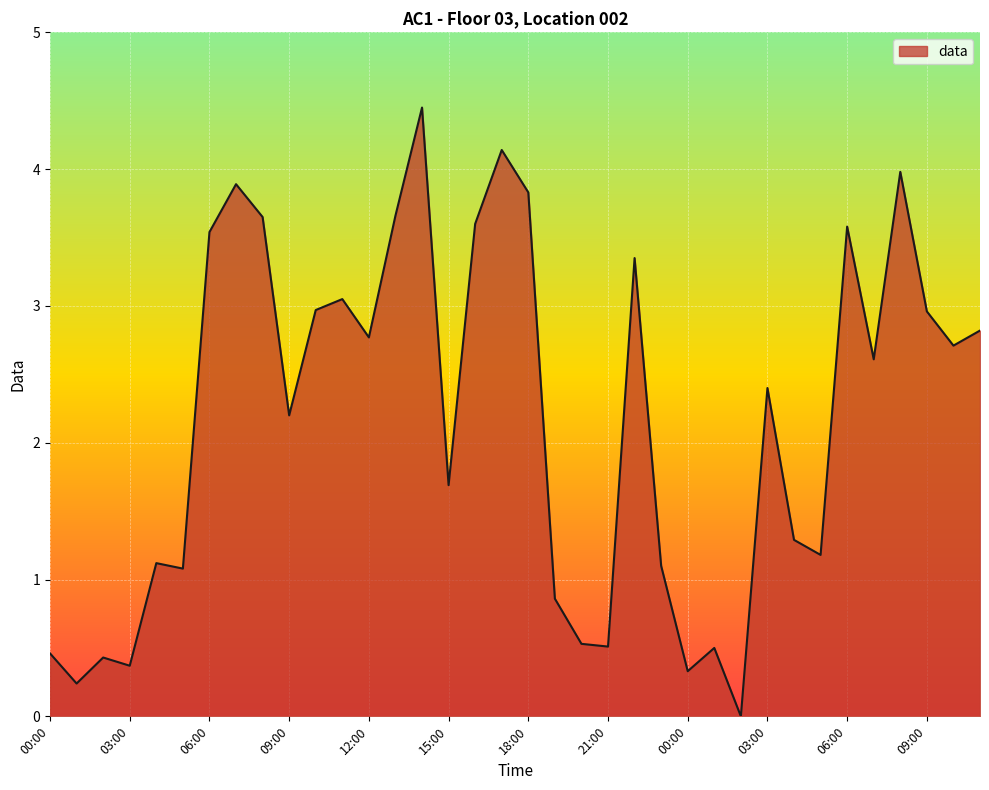

What is the greatest value displayed?

4.5